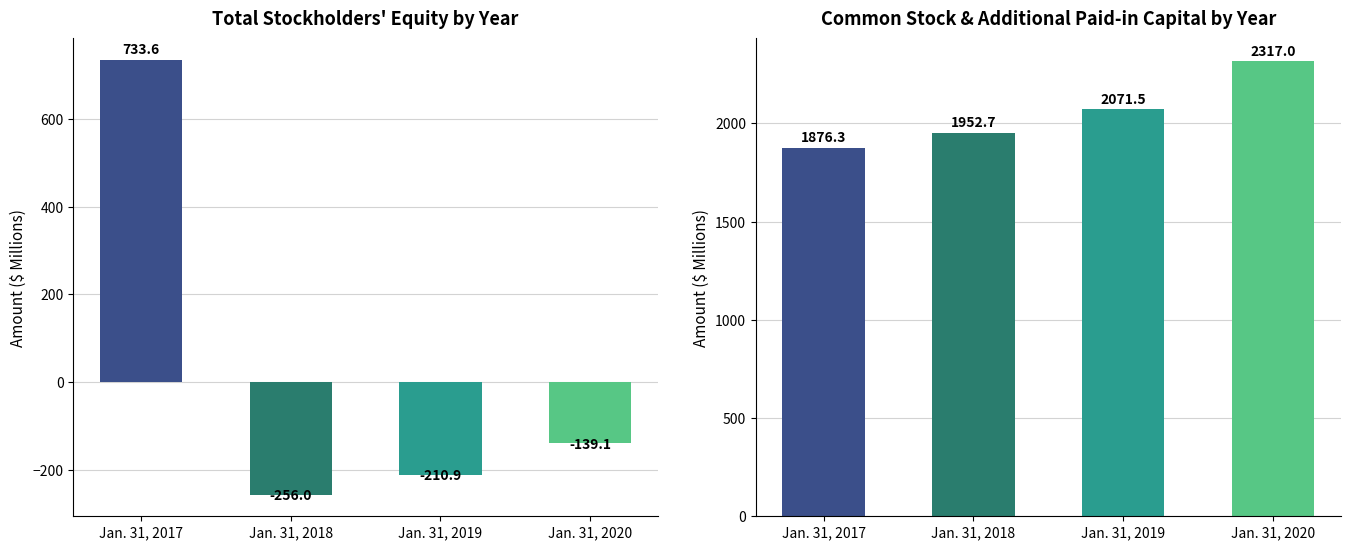

At which category is the sum across all series the highest?

Jan. 31, 2017